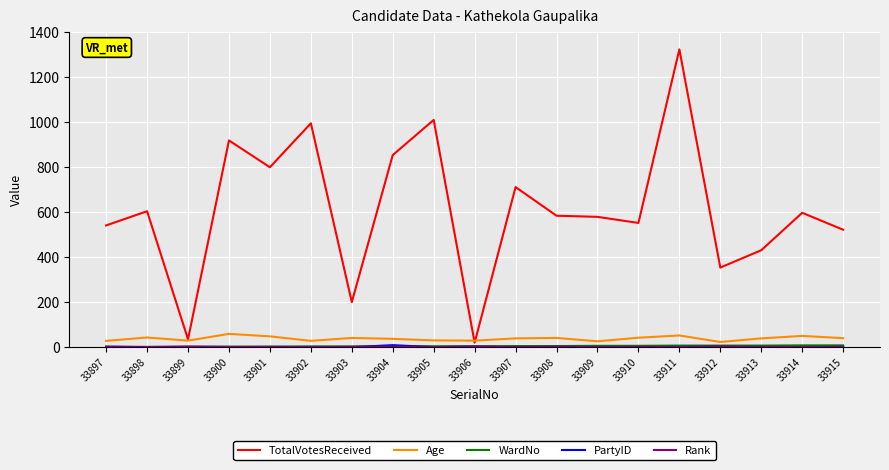

Is this an area chart (filled region under the line)?

No